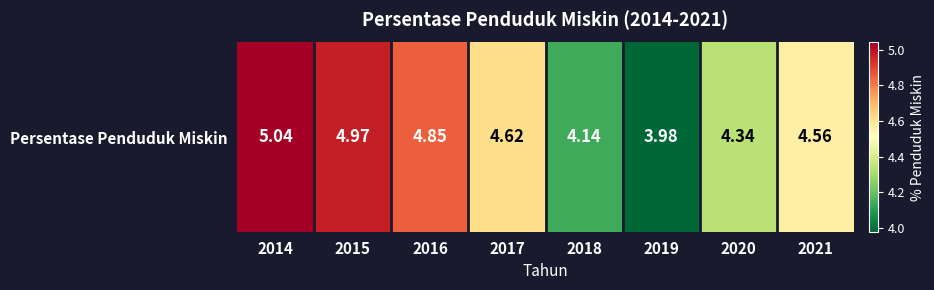

Reading left to right, list all the values displayed in this chart.

5.0	5.0	4.8	4.6	4.1	4.0	4.3	4.6